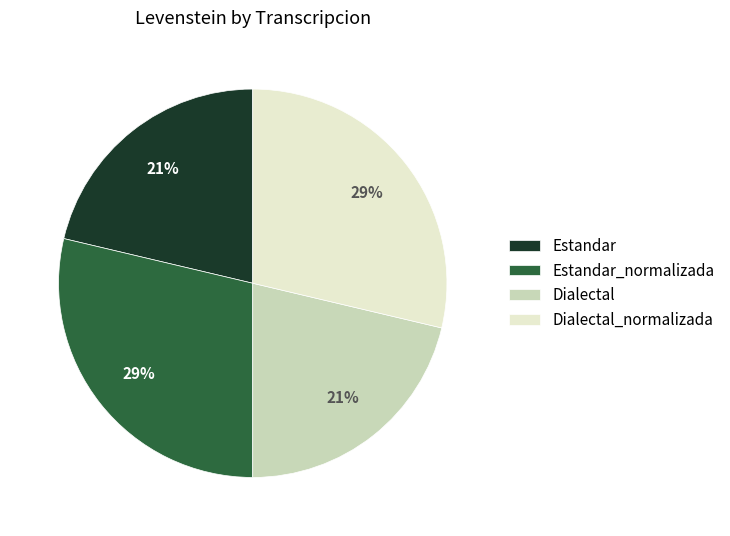

To the nearest percent, what percentage of the pie is Estandar_normalizada?

29%